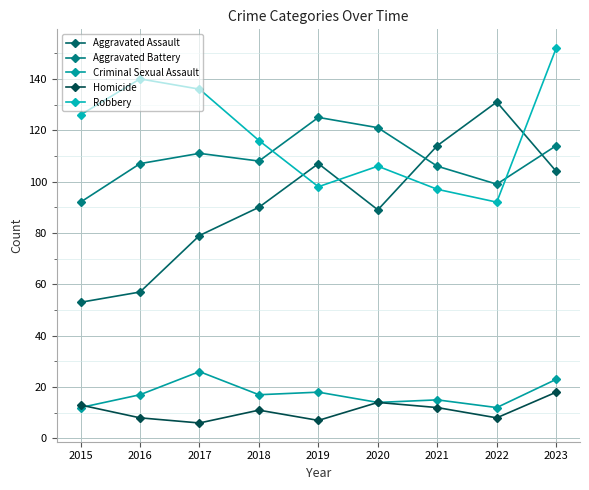

What is the difference between the highest and lowest values at 2017?

130